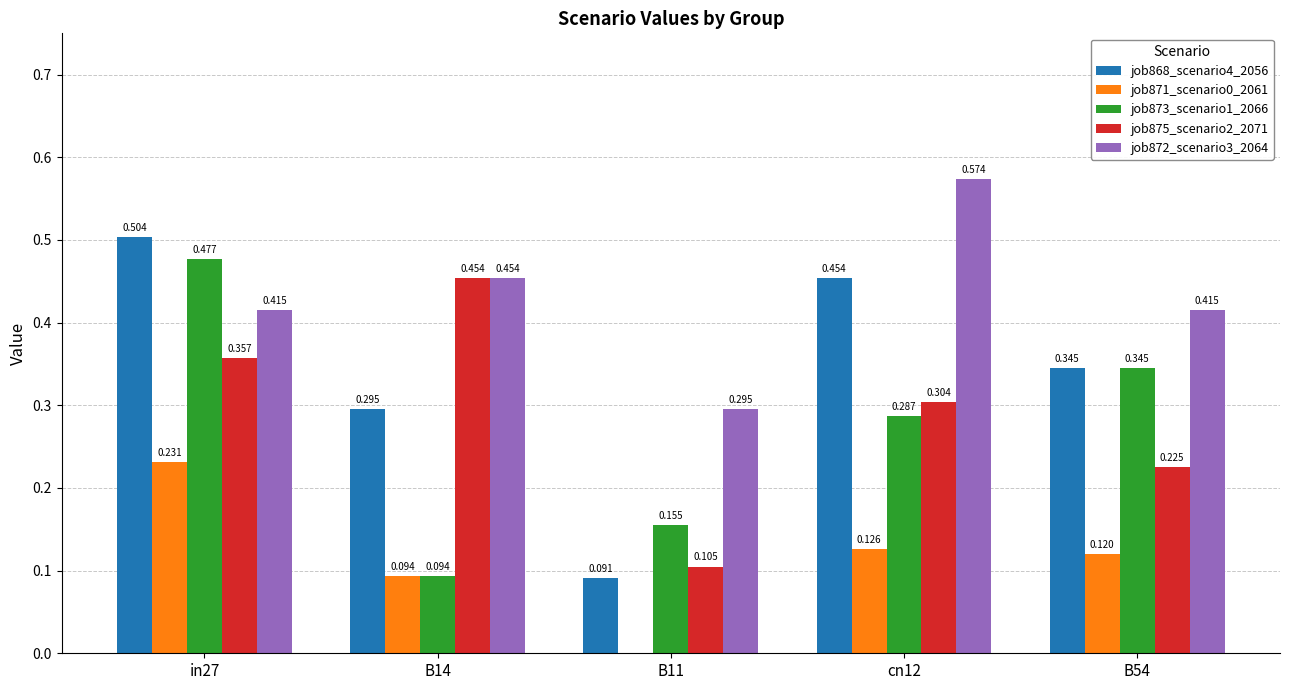

Is the value of job872_scenario3_2064 at in27 greater than the value of job868_scenario4_2056 at in27?

No